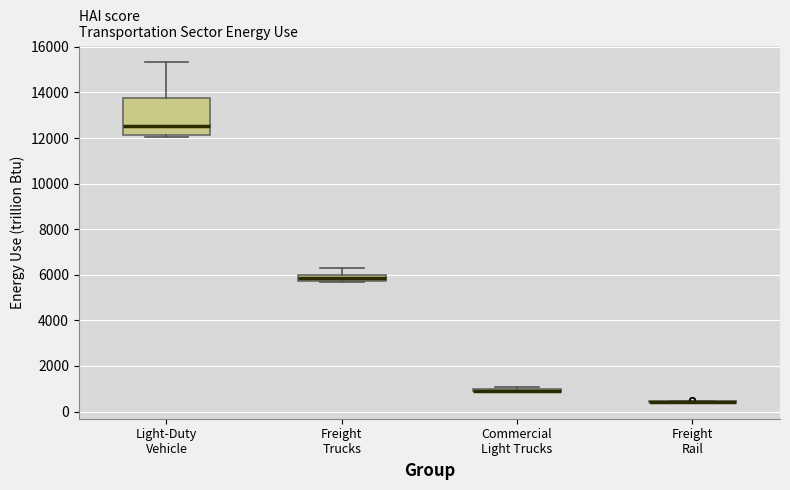

Which box is the tallest, from its lower edge to its upper edge?

Light-Duty Vehicle